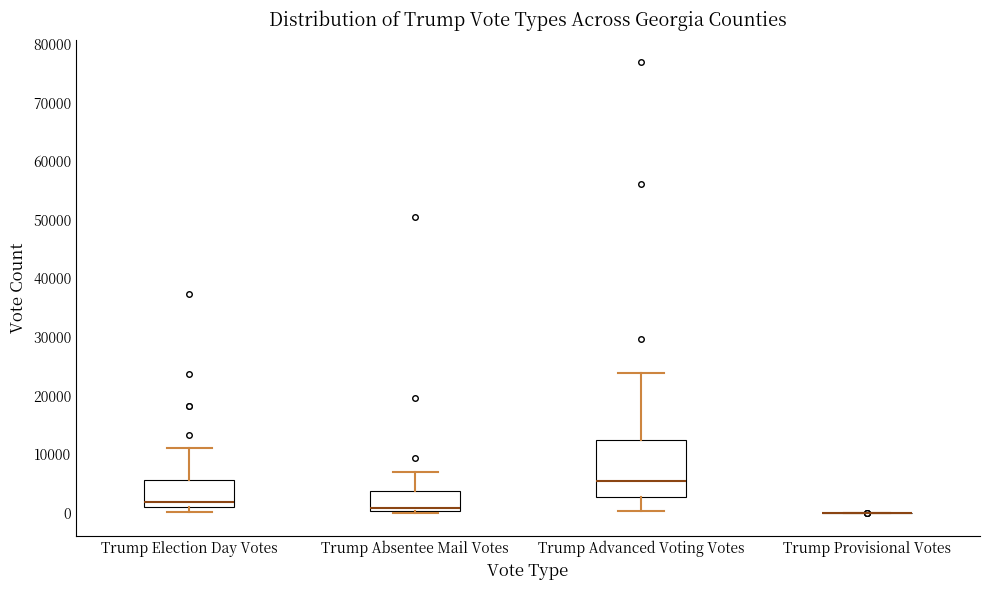

Reading left to right, transcribe this box plot: for each box, give where its median line is, the range the box spans, and where its two whiskers end, as read against the y-axis. The values are not printed on the chart, so give them approximately, as read against the axis.

Trump Election Day Votes: median 2000, box 1000 to 6000, whiskers 0 to 11000
Trump Absentee Mail Votes: median 1000, box 0 to 4000, whiskers 0 (just below the box's lower edge) to 7000
Trump Advanced Voting Votes: median 5000, box 3000 to 12000, whiskers 0 to 24000
Trump Provisional Votes: box collapsed to a line at 0, whiskers 0 to 0